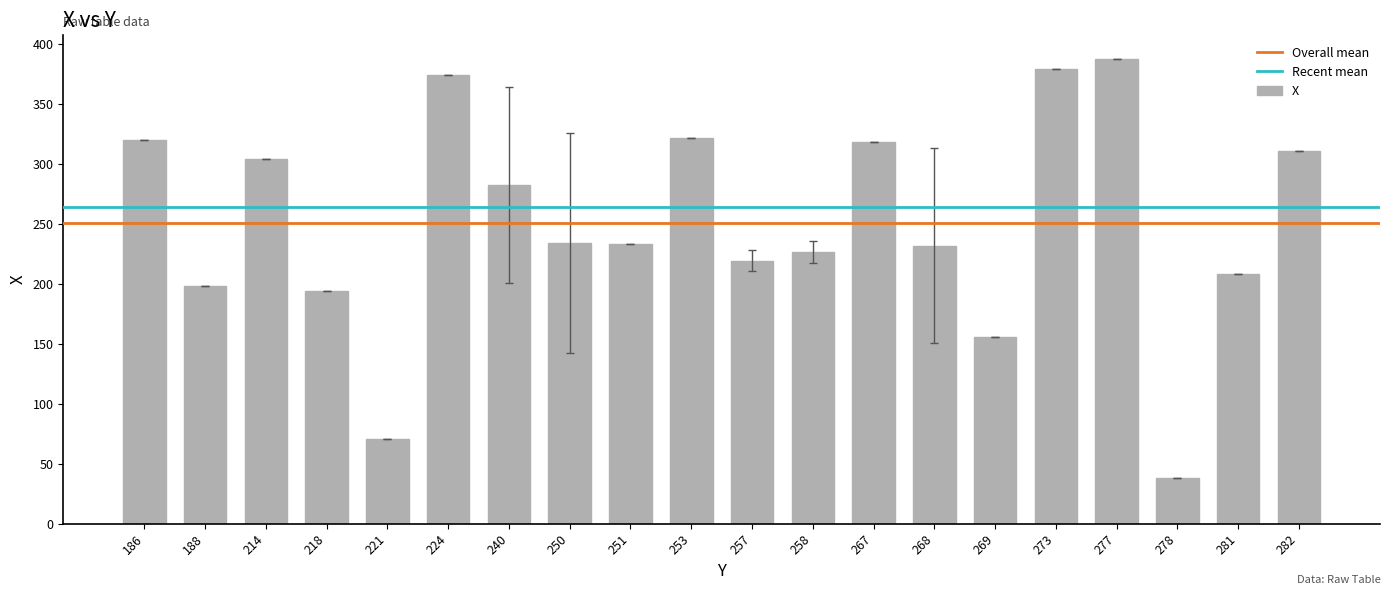

Which label corresponds to the smallest value in the chart?

278